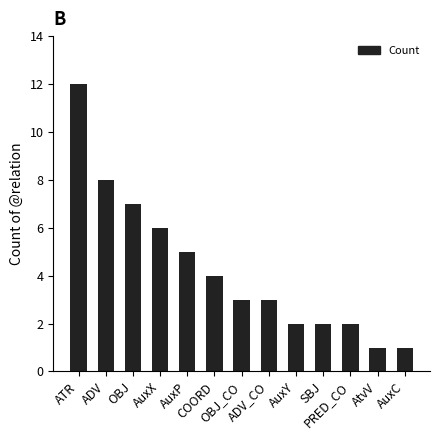

Read the value at ATR, to the nearest 10.

10